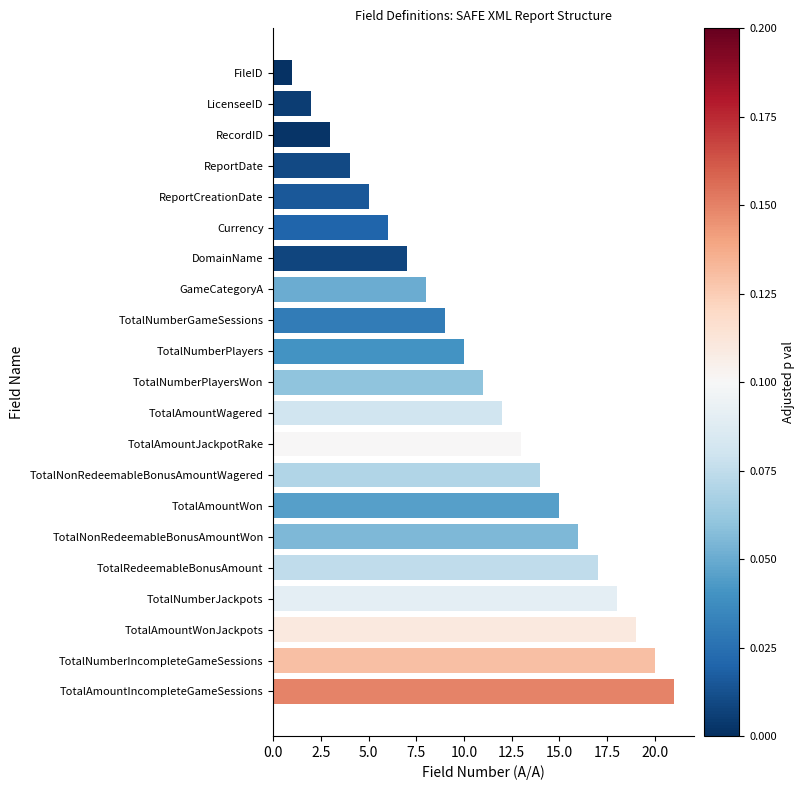

Is it true that the value at TotalNonRedeemableBonusAmountWon is 25?

False